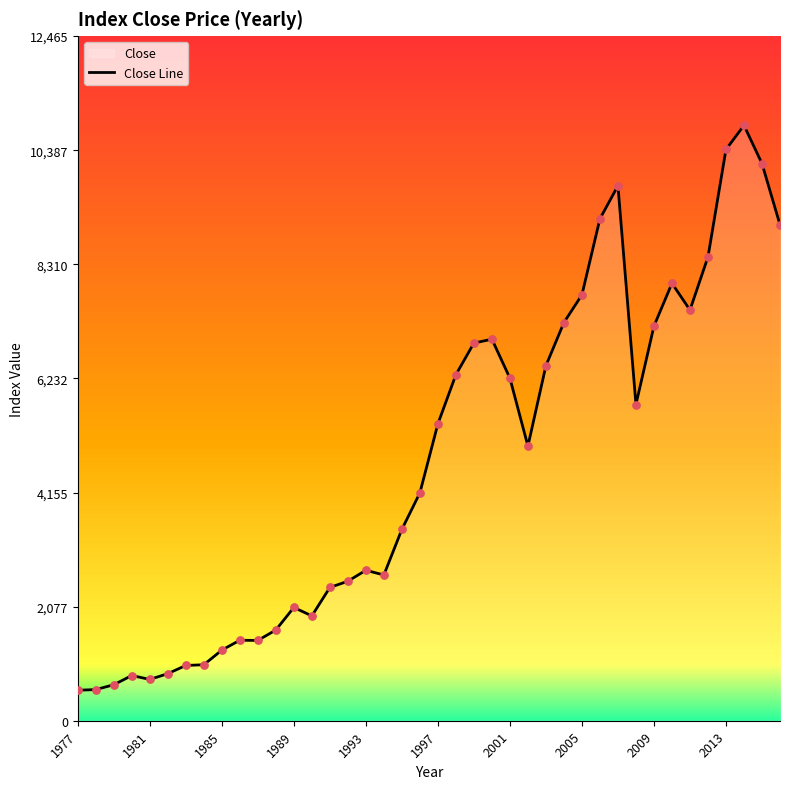

Approximately how many times larger is the value at 1991 compared to 1992?

1.0